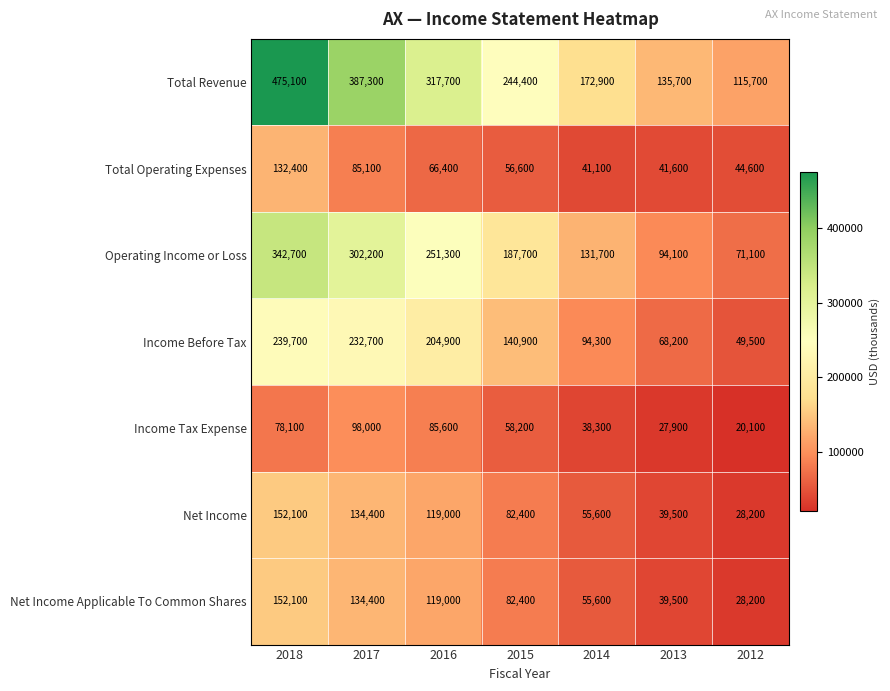

Between 2013 and 2012, which series saw the biggest shift?

Operating Income or Loss